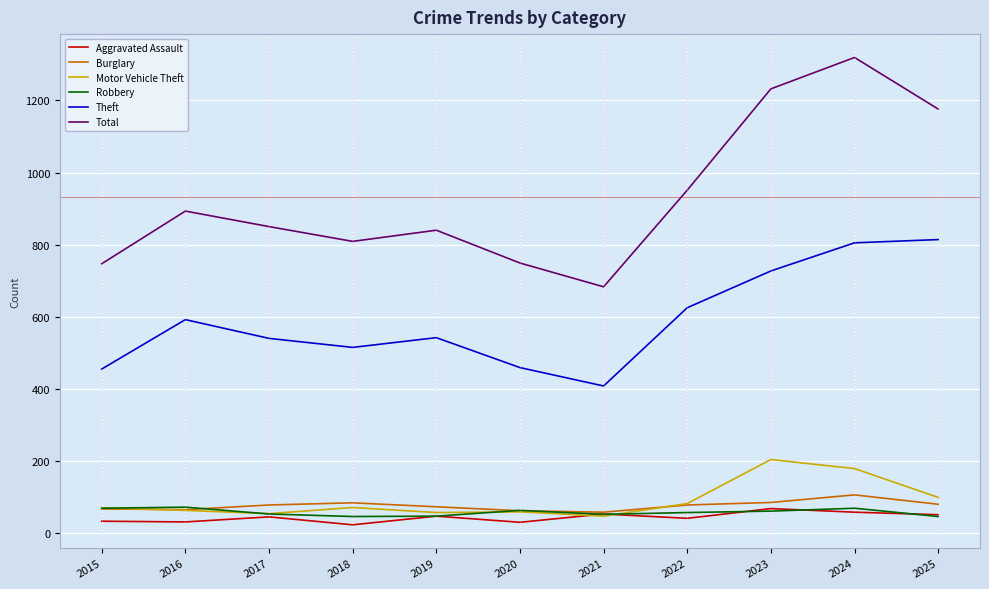

What is the maximum value shown in the chart?

1319